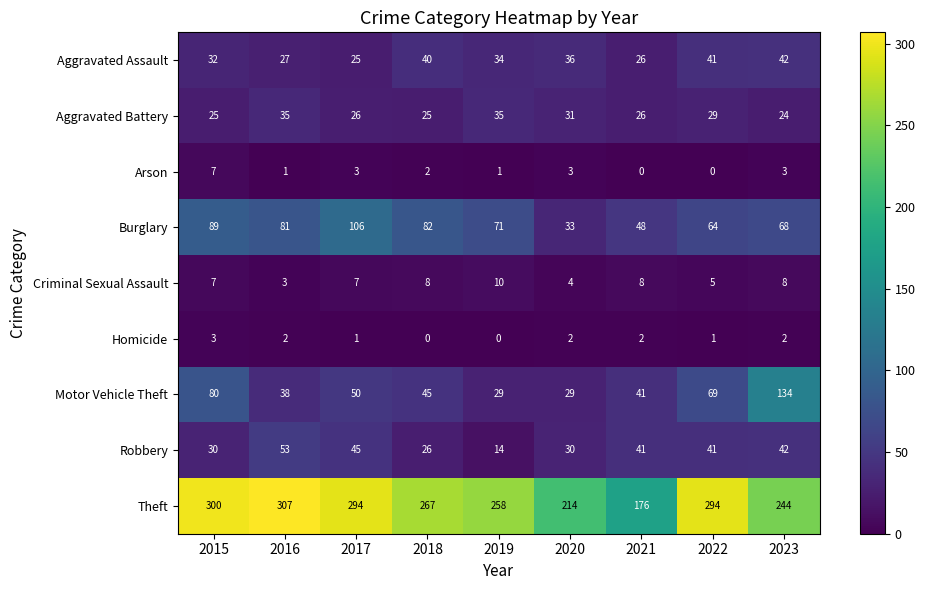

Rank the series by their maximum value, from lowest to highest.

Homicide, Arson, Criminal Sexual Assault, Aggravated Battery, Aggravated Assault, Robbery, Burglary, Motor Vehicle Theft, Theft